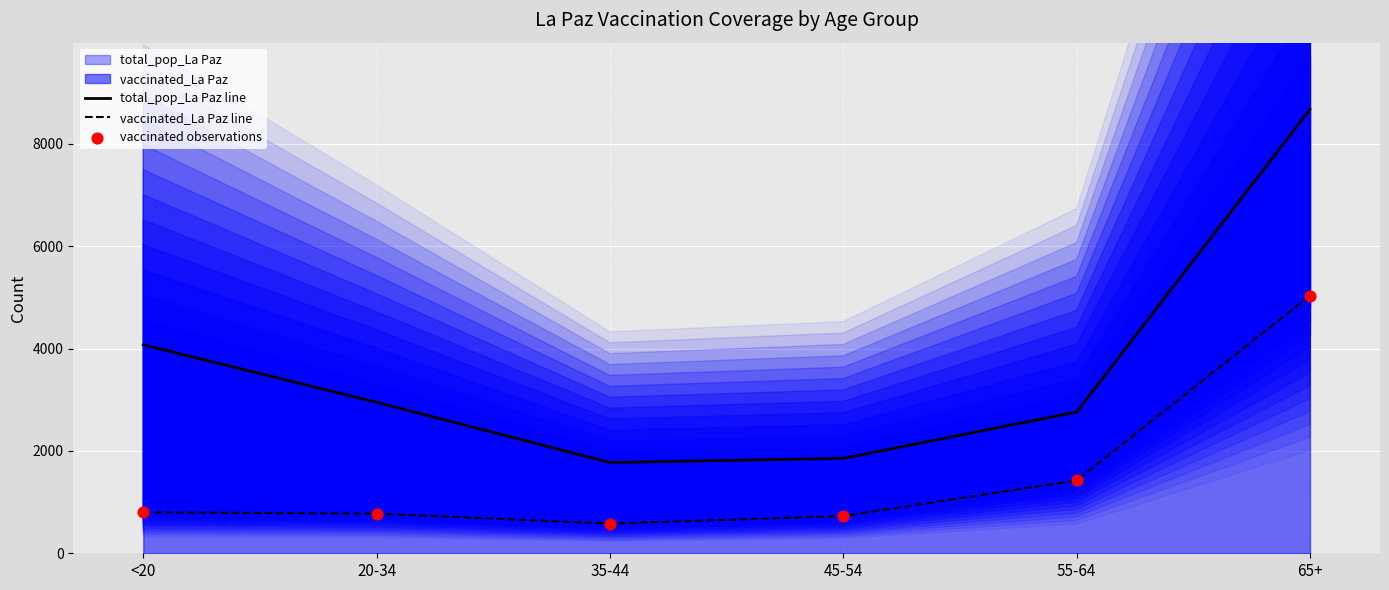

Which series contains the highest Y value?

total_pop_La Paz line